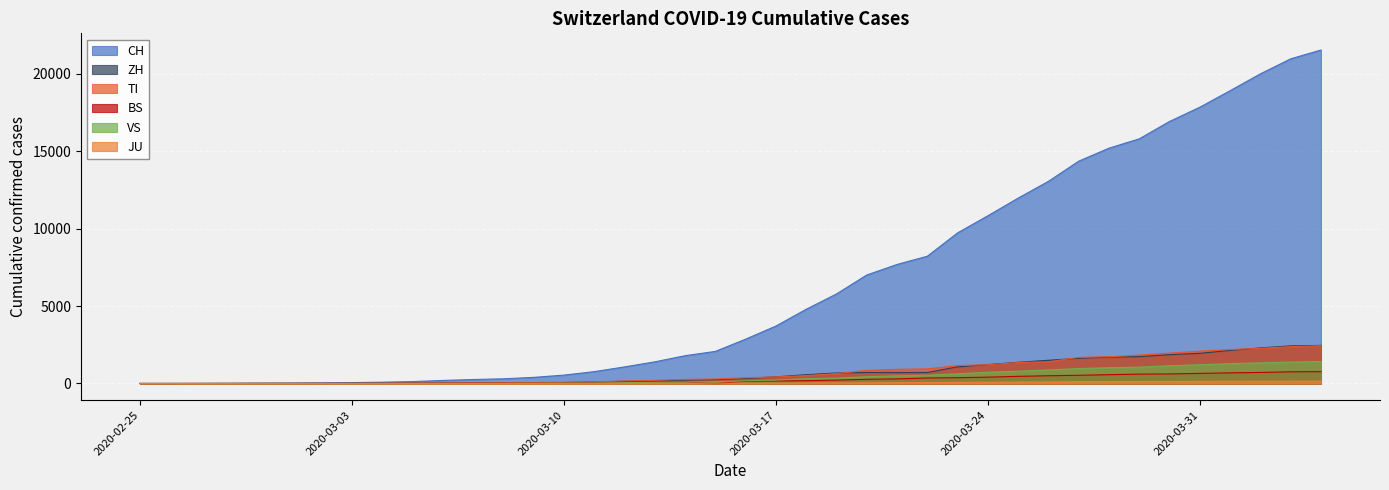

What are all the series names shown in the legend?

CH, ZH, TI, BS, VS, JU